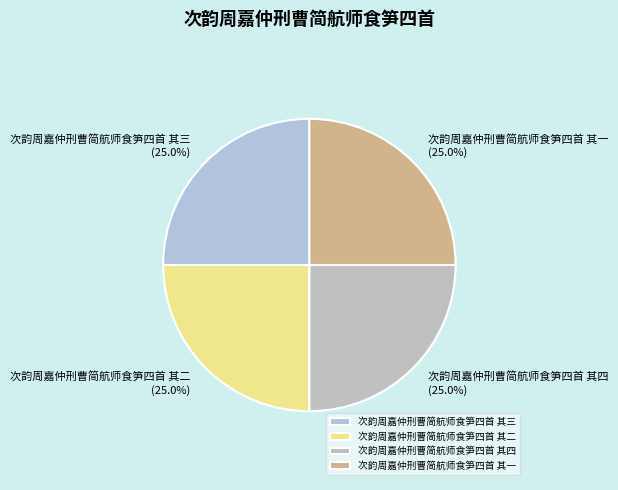

What is the ratio of the value at 次韵周嘉仲刑曹简航师食笋四首 其二 to the value at 次韵周嘉仲刑曹简航师食笋四首 其一?

1.0